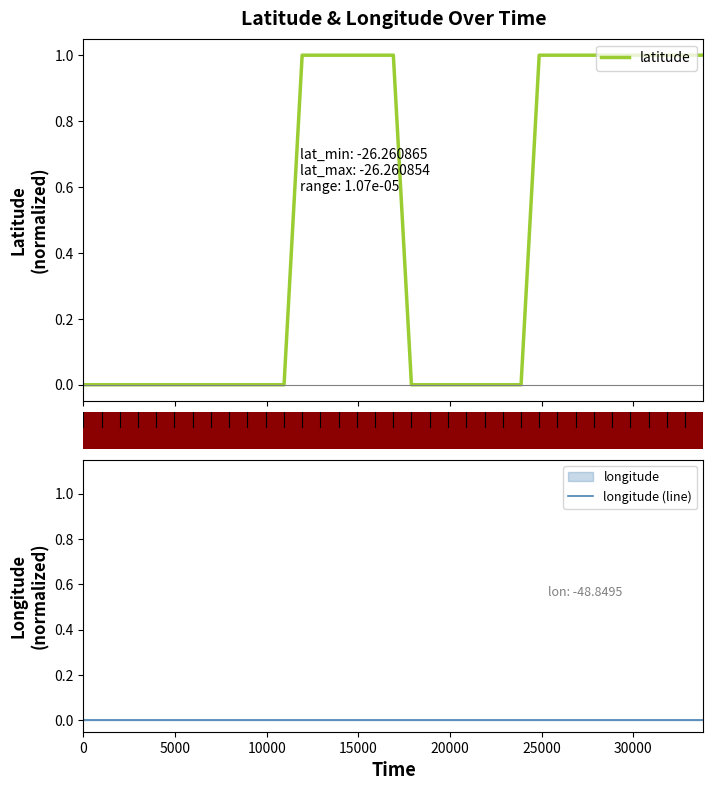

How many categories are shown in the chart?

35